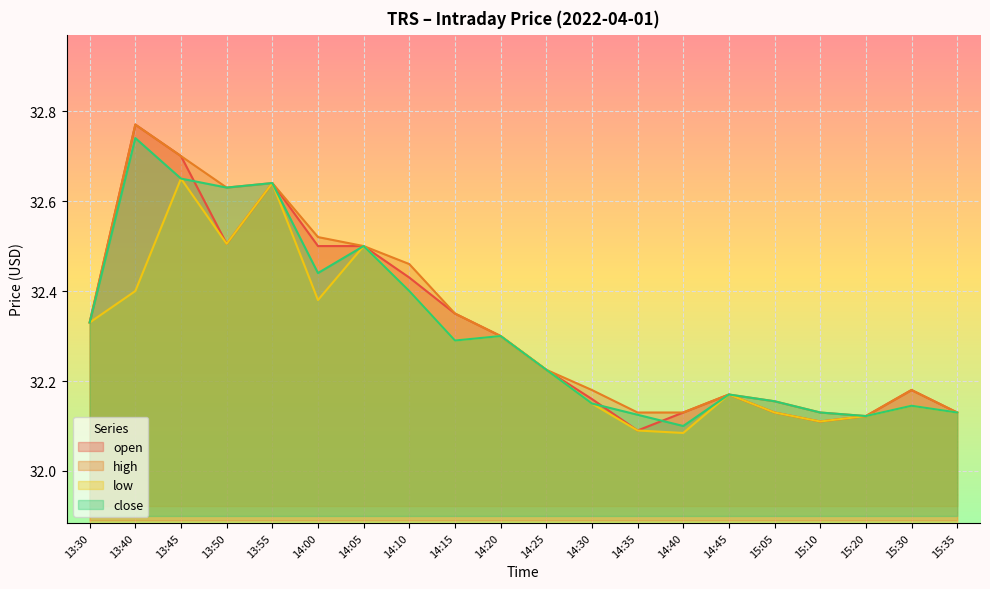

True or false: low and open cross at least once.

False